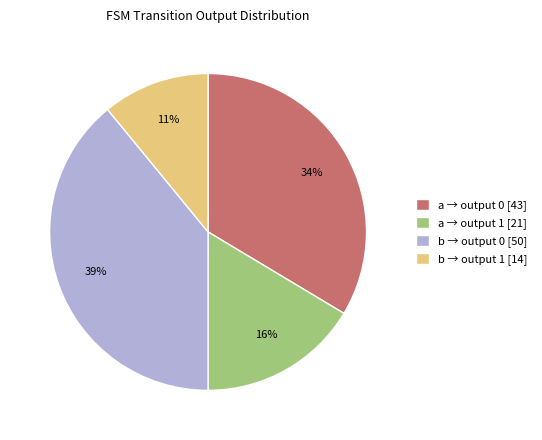

Which slice is the smallest?

b → output 1 [14]